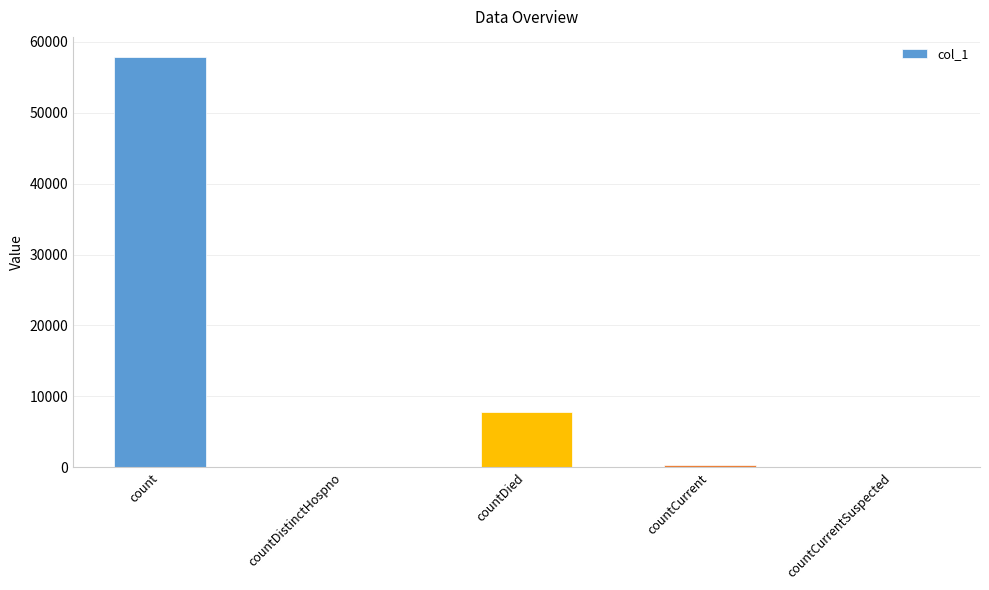

The value at countCurrentSuspected is 0. True or false?

True